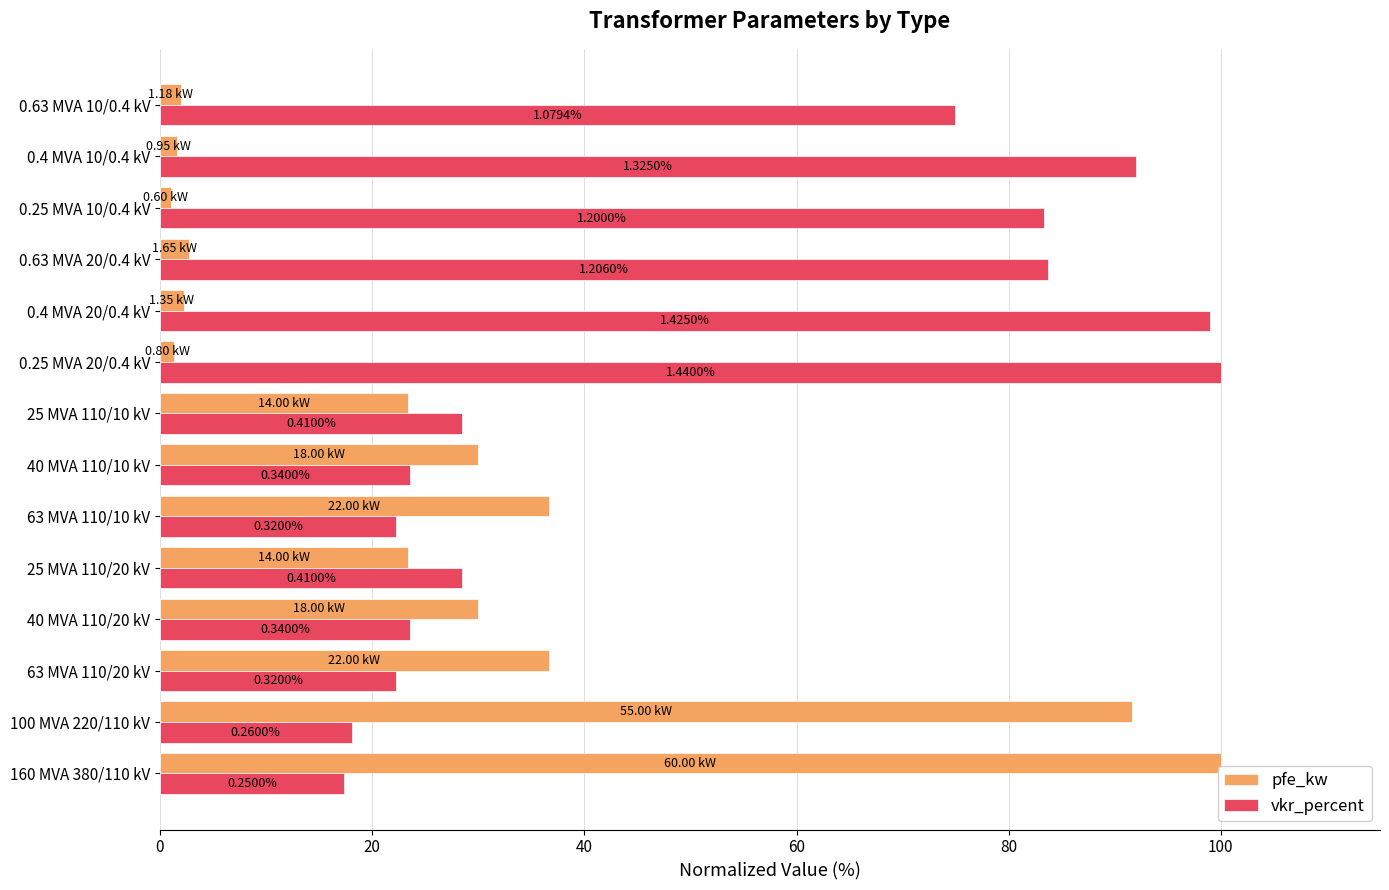

What is the average value of the pfe_kw series?

27.3